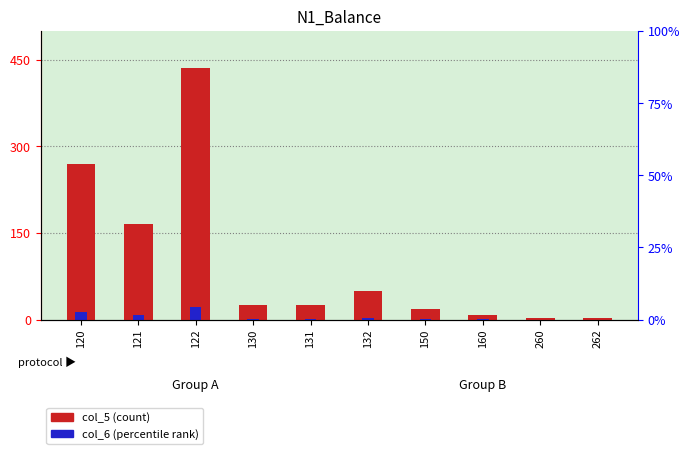

Where does the col_6 series first go above 1?

120